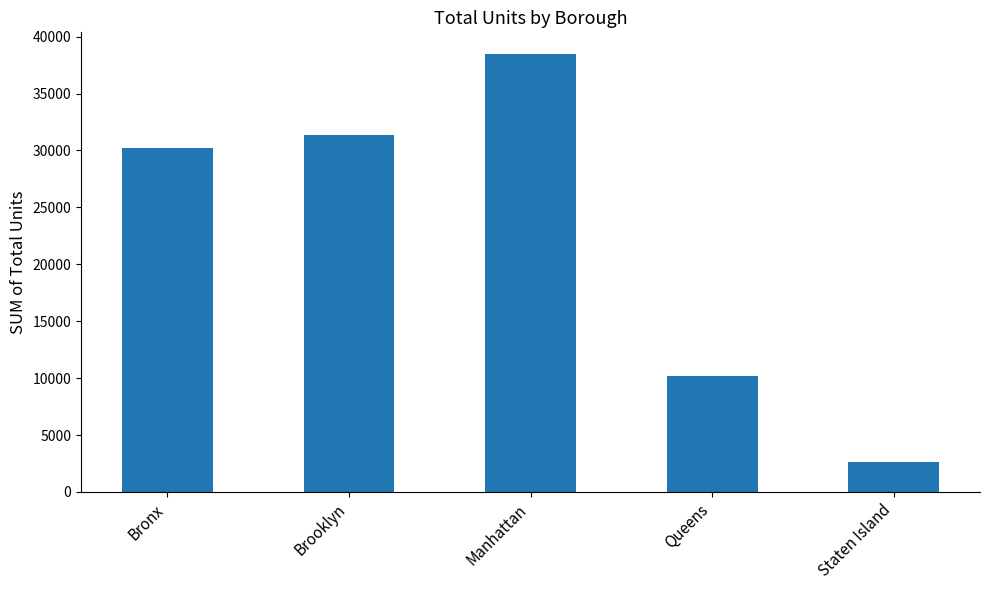

Reading left to right, list all the values displayed in this chart.

Bronx=30222	Brooklyn=31335	Manhattan=38455	Queens=10180	Staten Island=2615